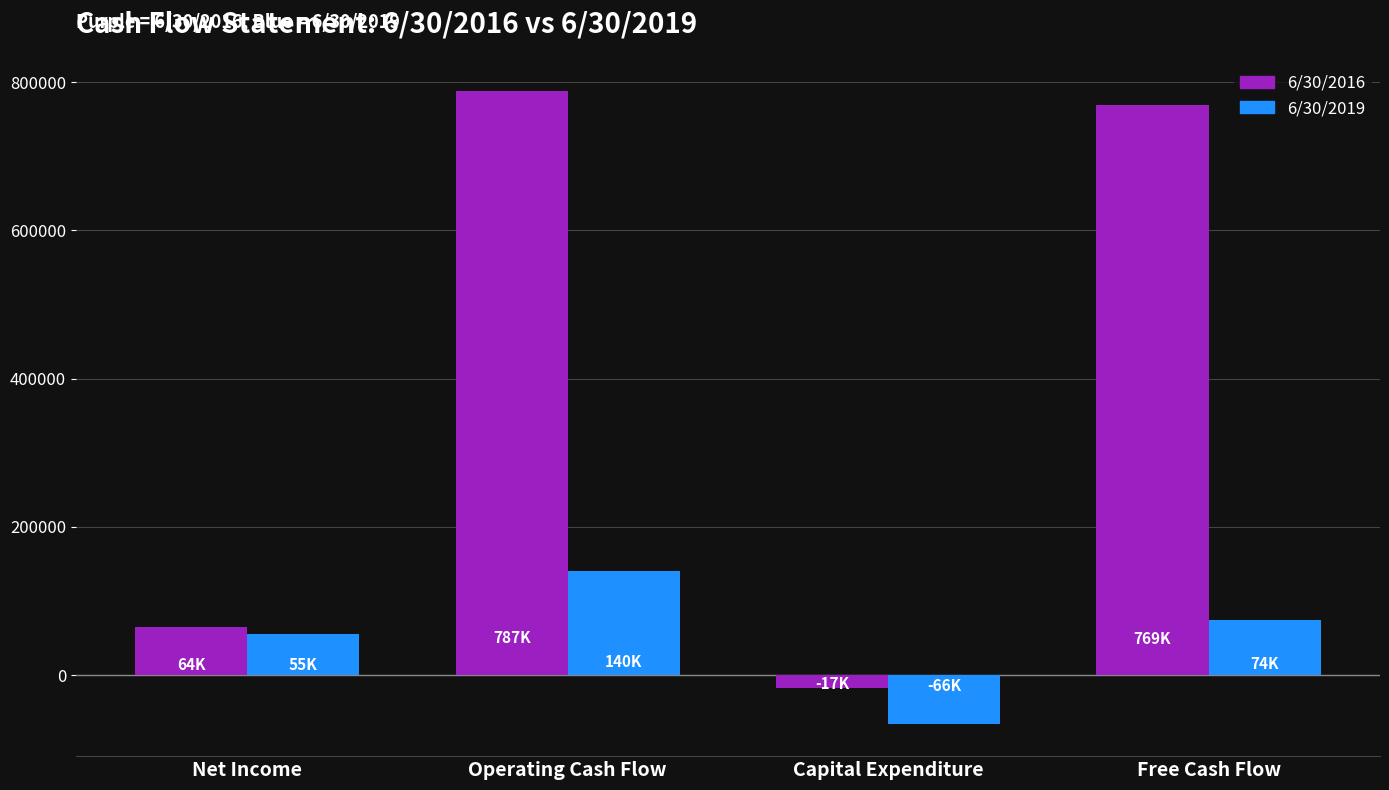

Does the chart contain any negative values?

Yes